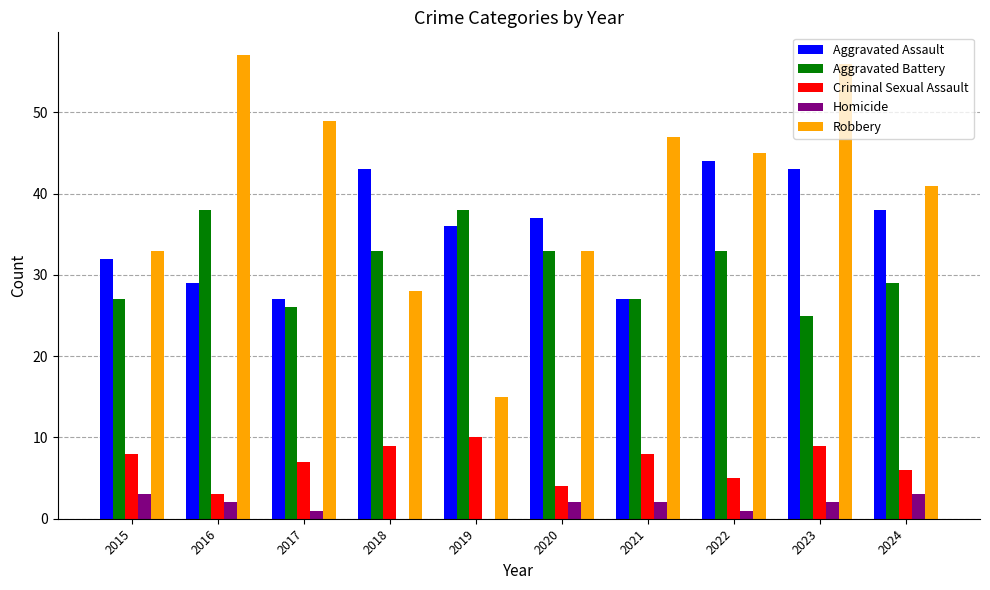

Which series changed the most between 2023 and 2024?

Robbery